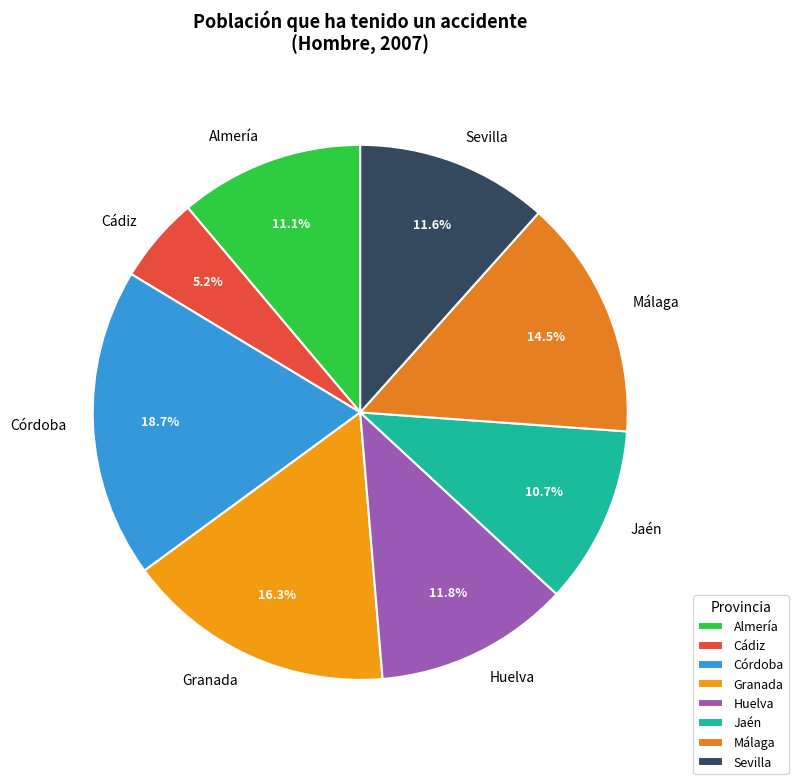

Does any single category account for the majority?

No